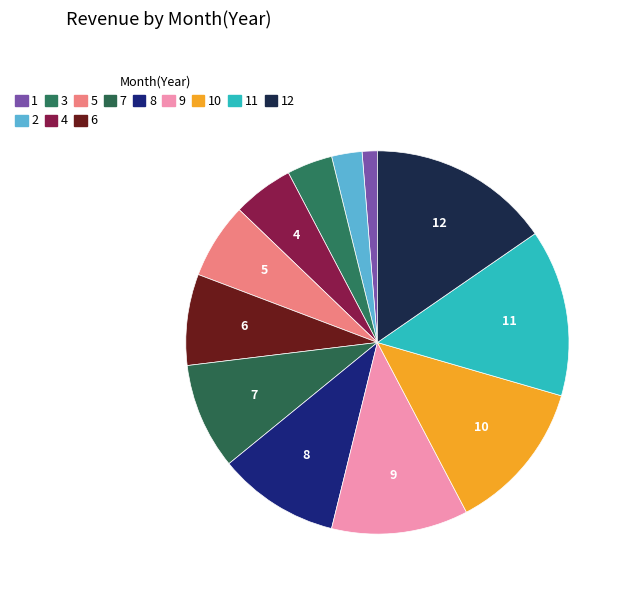

How many segments does this pie chart have?

12